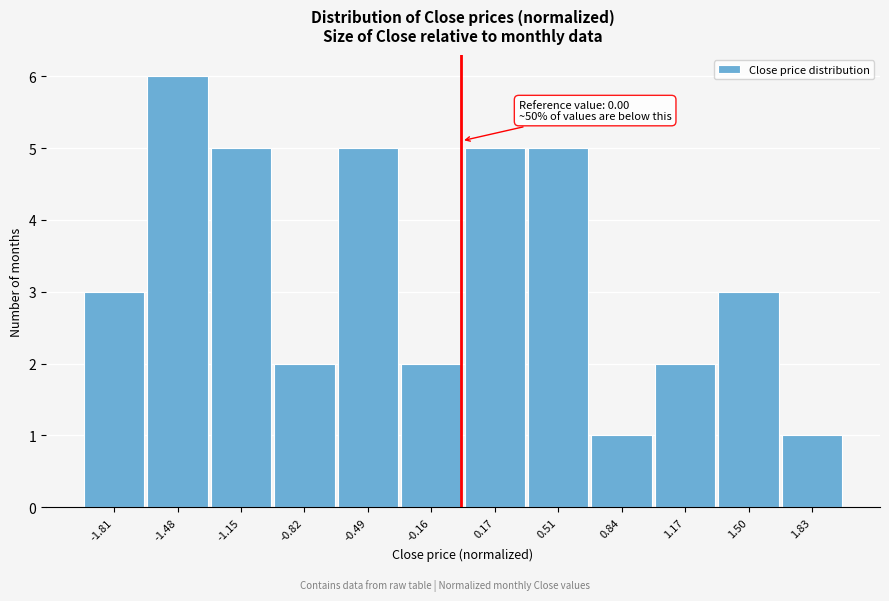

Over which range of the x-axis is the bar tallest?

-1.65 to -1.30